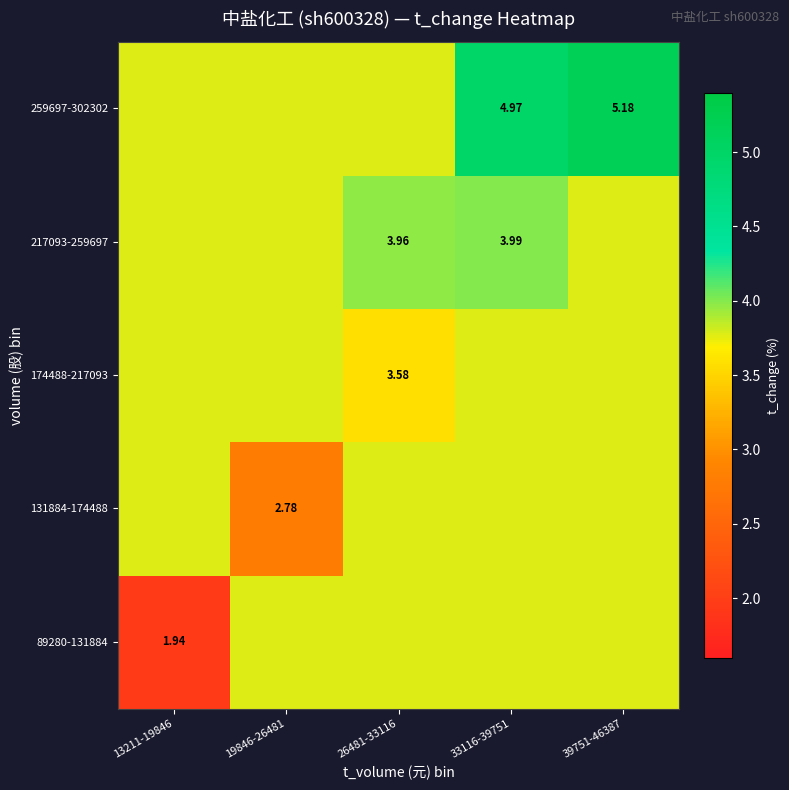

Which has a higher value, 39751-46387 or 33116-39751?

39751-46387